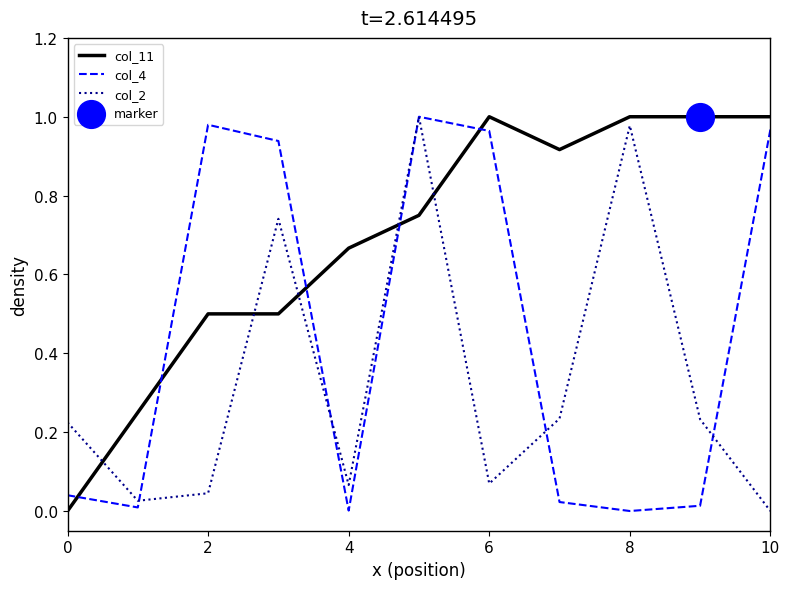

List the series in order of their overall mean, highest first.

col_11, col_4, col_2